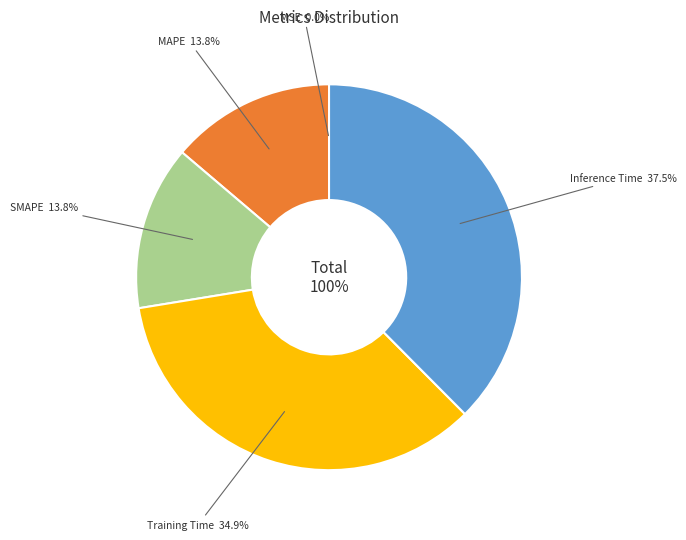

Is Training Time the majority of the pie?

No